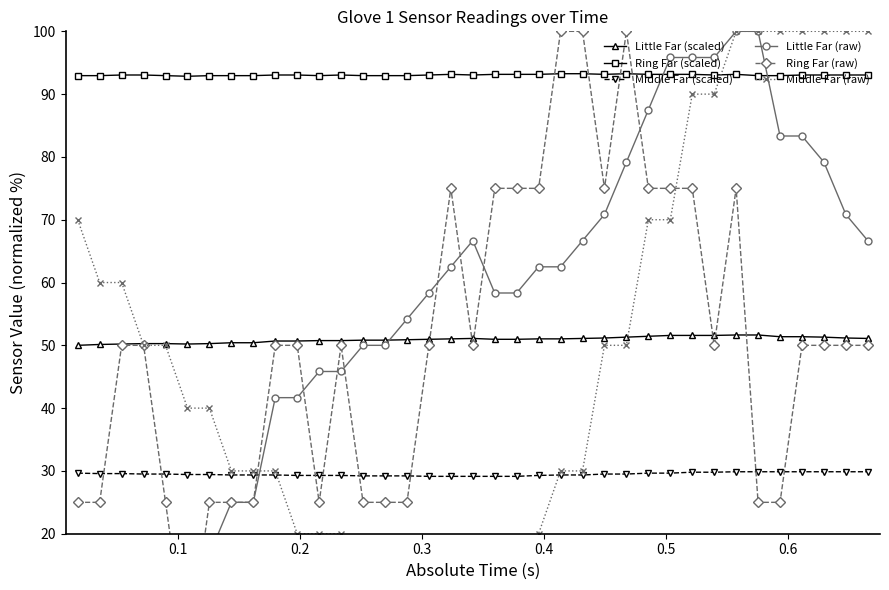

Reading left to right, what are all the values shown in this chart?

Little Far (scaled): 50.0	50.1	50.2	50.3	50.3	50.2	50.3	50.4	50.4	50.7	50.7	50.8	50.8	50.8	50.8	50.9	51.0	51.0	51.1	51.0	51.0	51.0	51.0	51.1	51.2	51.3	51.4	51.6	51.6	51.6	51.6	51.6	51.4	51.4	51.3	51.2	51.1
Ring Far (scaled): 92.9	92.9	93.0	93.0	92.9	92.8	92.9	92.9	92.9	93.0	93.0	92.9	93.0	92.9	92.9	92.9	93.0	93.1	93.0	93.1	93.1	93.1	93.3	93.3	93.1	93.3	93.1	93.1	93.1	93.0	93.1	92.9	92.9	93.0	93.0	93.0	93.0
Middle Far (scaled): 29.6	29.6	29.6	29.5	29.5	29.4	29.4	29.4	29.4	29.4	29.3	29.3	29.3	29.2	29.2	29.2	29.1	29.1	29.1	29.1	29.1	29.3	29.4	29.4	29.5	29.5	29.6	29.6	29.8	29.8	29.9	29.9	29.9	29.9	29.9	29.9	29.9
Little Far (raw): 0.0	8.3	12.5	16.7	16.7	12.5	16.7	25.0	25.0	41.7	41.7	45.8	45.8	50.0	50.0	54.2	58.3	62.5	66.7	58.3	58.3	62.5	62.5	66.7	70.8	79.2	87.5	95.8	95.8	95.8	100.0	100.0	83.3	83.3	79.2	70.8	66.7
Ring Far (raw): 25.0	25.0	50.0	50.0	25.0	0.0	25.0	25.0	25.0	50.0	50.0	25.0	50.0	25.0	25.0	25.0	50.0	75.0	50.0	75.0	75.0	75.0	100.0	100.0	75.0	100.0	75.0	75.0	75.0	50.0	75.0	25.0	25.0	50.0	50.0	50.0	50.0
Middle Far (raw): 70.0	60.0	60.0	50.0	50.0	40.0	40.0	30.0	30.0	30.0	20.0	20.0	20.0	10.0	10.0	10.0	0.0	0.0	0.0	0.0	0.0	20.0	30.0	30.0	50.0	50.0	70.0	70.0	90.0	90.0	100.0	100.0	100.0	100.0	100.0	100.0	100.0